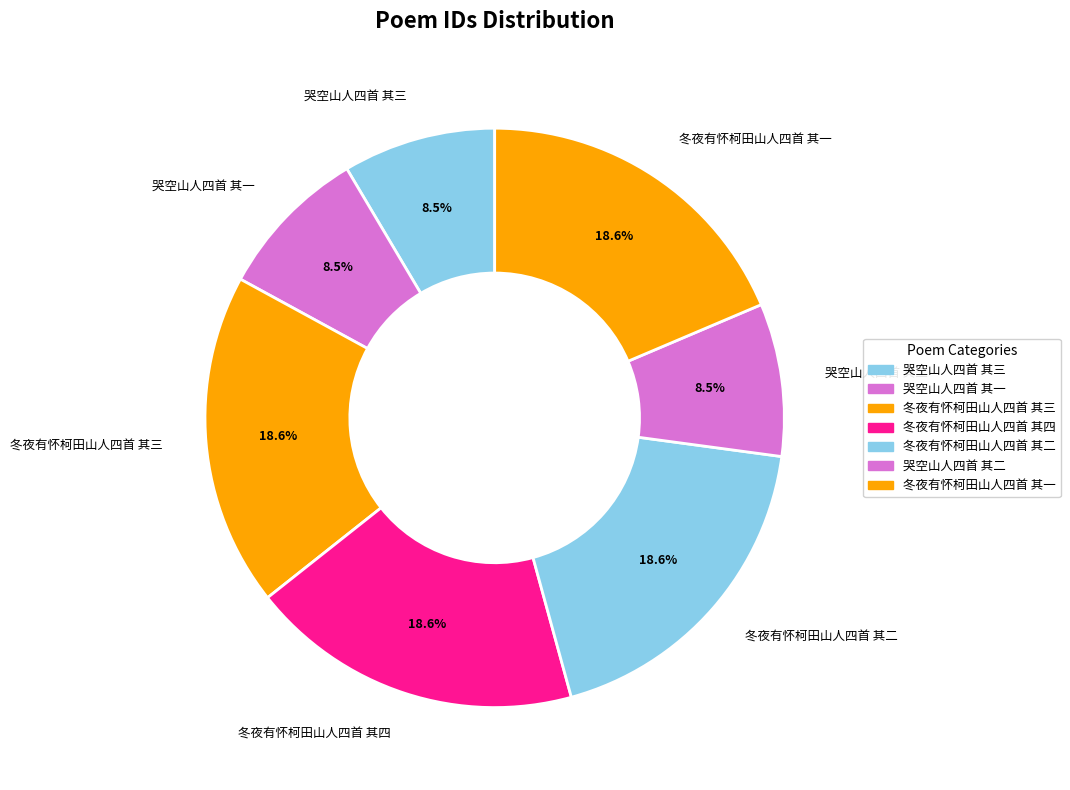

Does any single category account for the majority?

No